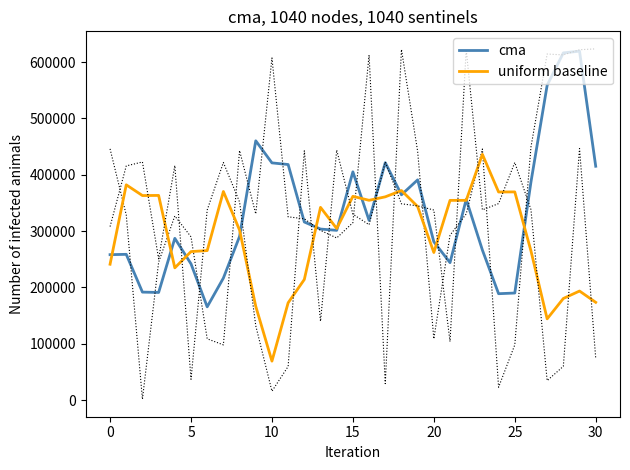

The value of uniform baseline at 0 is 91957.2. True or false?

False